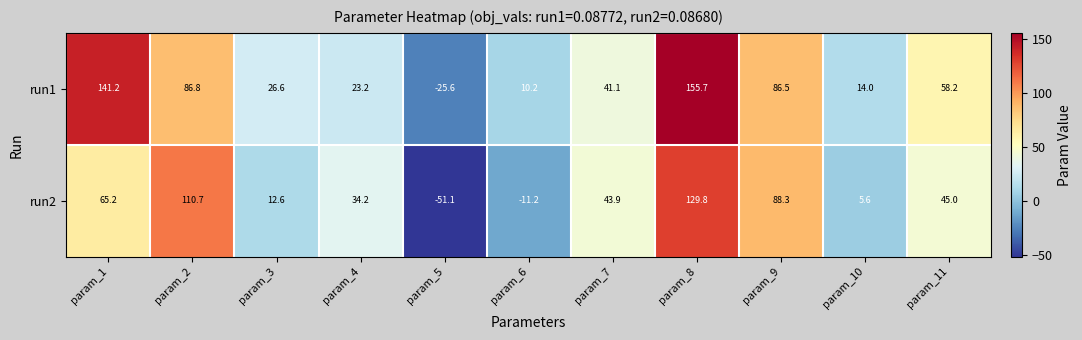

Reading right to left, what are all the values shown in this chart?

run1: 58.2	14.0	86.5	155.7	41.1	10.2	-25.6	23.2	26.6	86.8	141.2
run2: 45.0	5.6	88.3	129.8	43.9	-11.2	-51.1	34.2	12.6	110.7	65.2